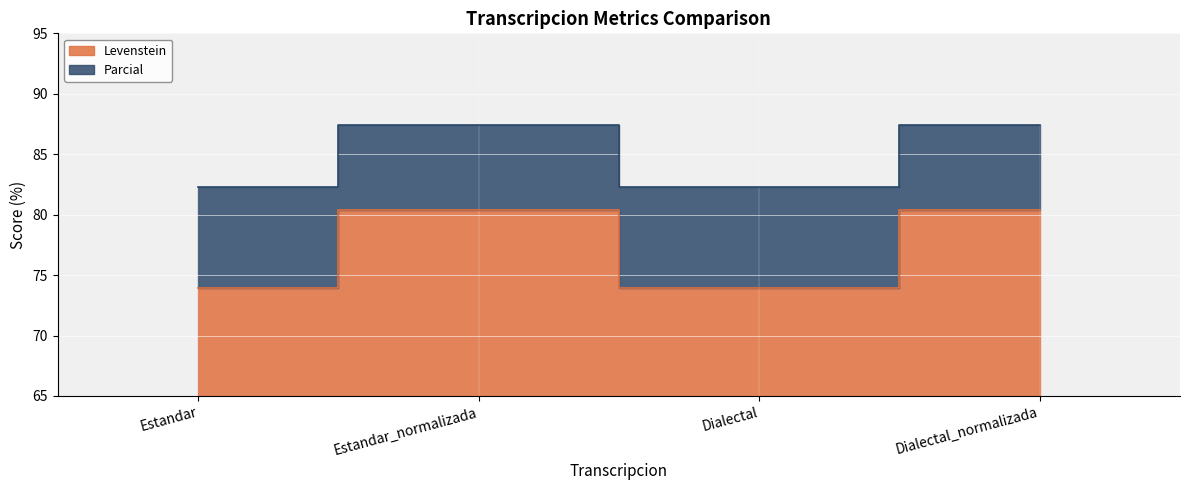

Rank the categories by Levenstein value from highest to lowest.

Estandar_normalizada, Dialectal_normalizada, Estandar, Dialectal